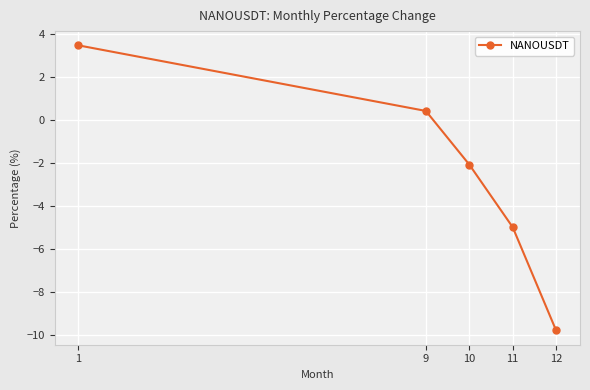

What is the value of the 5th point from the left?

-9.8